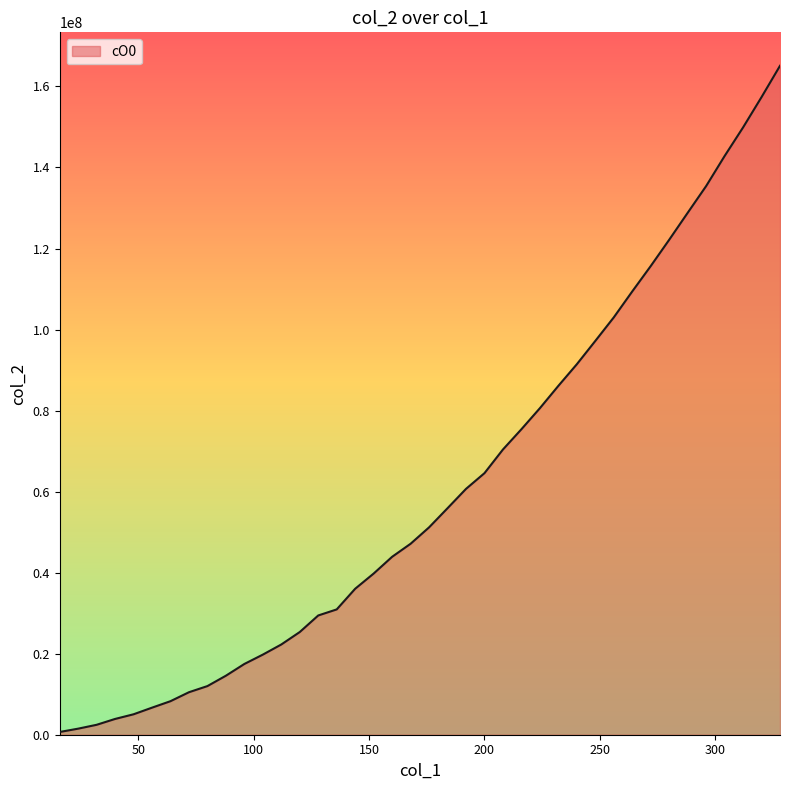

What is the maximum value shown in the chart?

165097362